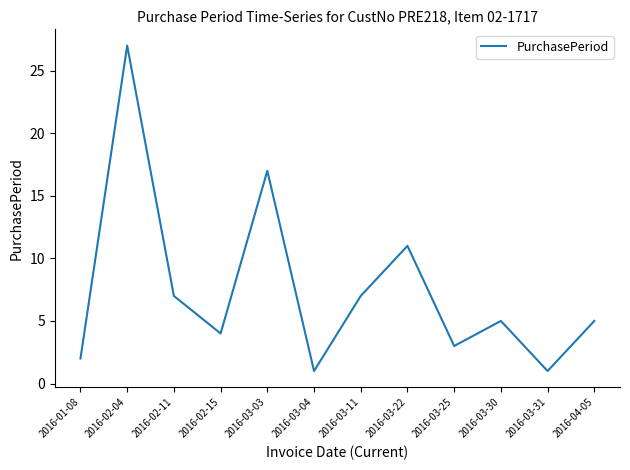

Reading right to left, what are all the values shown in this chart?

2016-04-05=5	2016-03-31=1	2016-03-30=5	2016-03-25=3	2016-03-22=11	2016-03-11=7	2016-03-04=1	2016-03-03=17	2016-02-15=4	2016-02-11=7	2016-02-04=27	2016-01-08=2